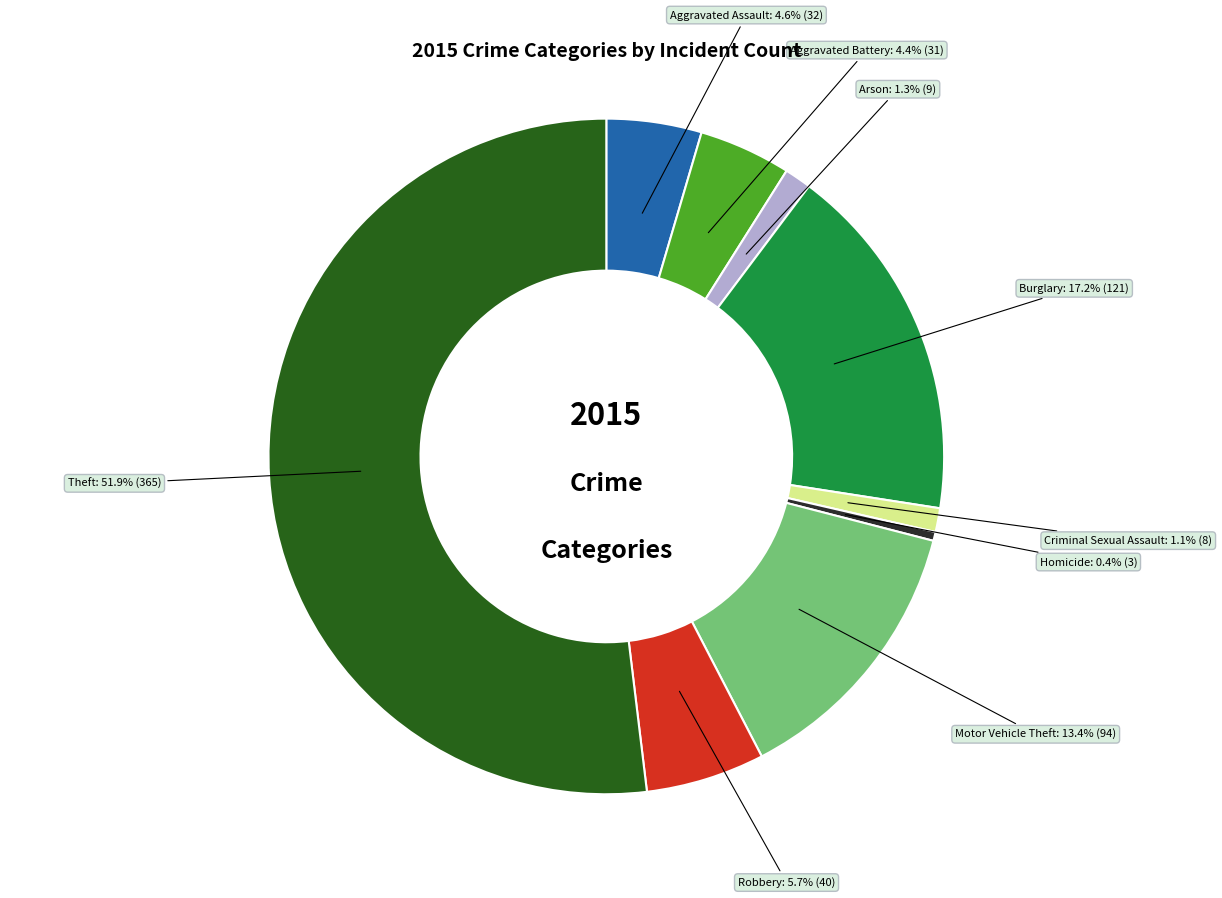

How many slices are in this pie chart?

9